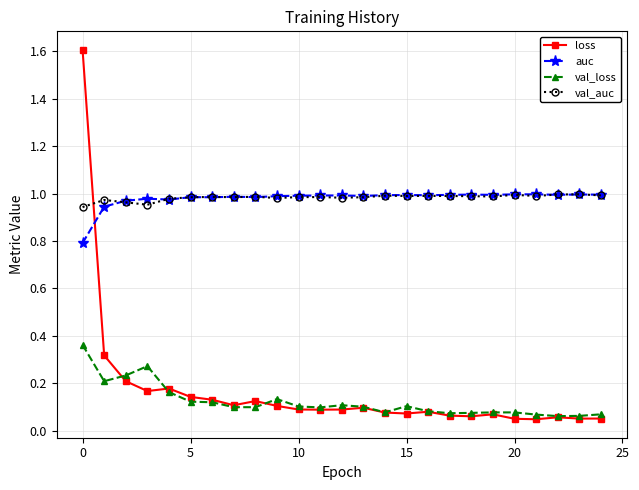

Which series has the largest range (max minus min)?

loss